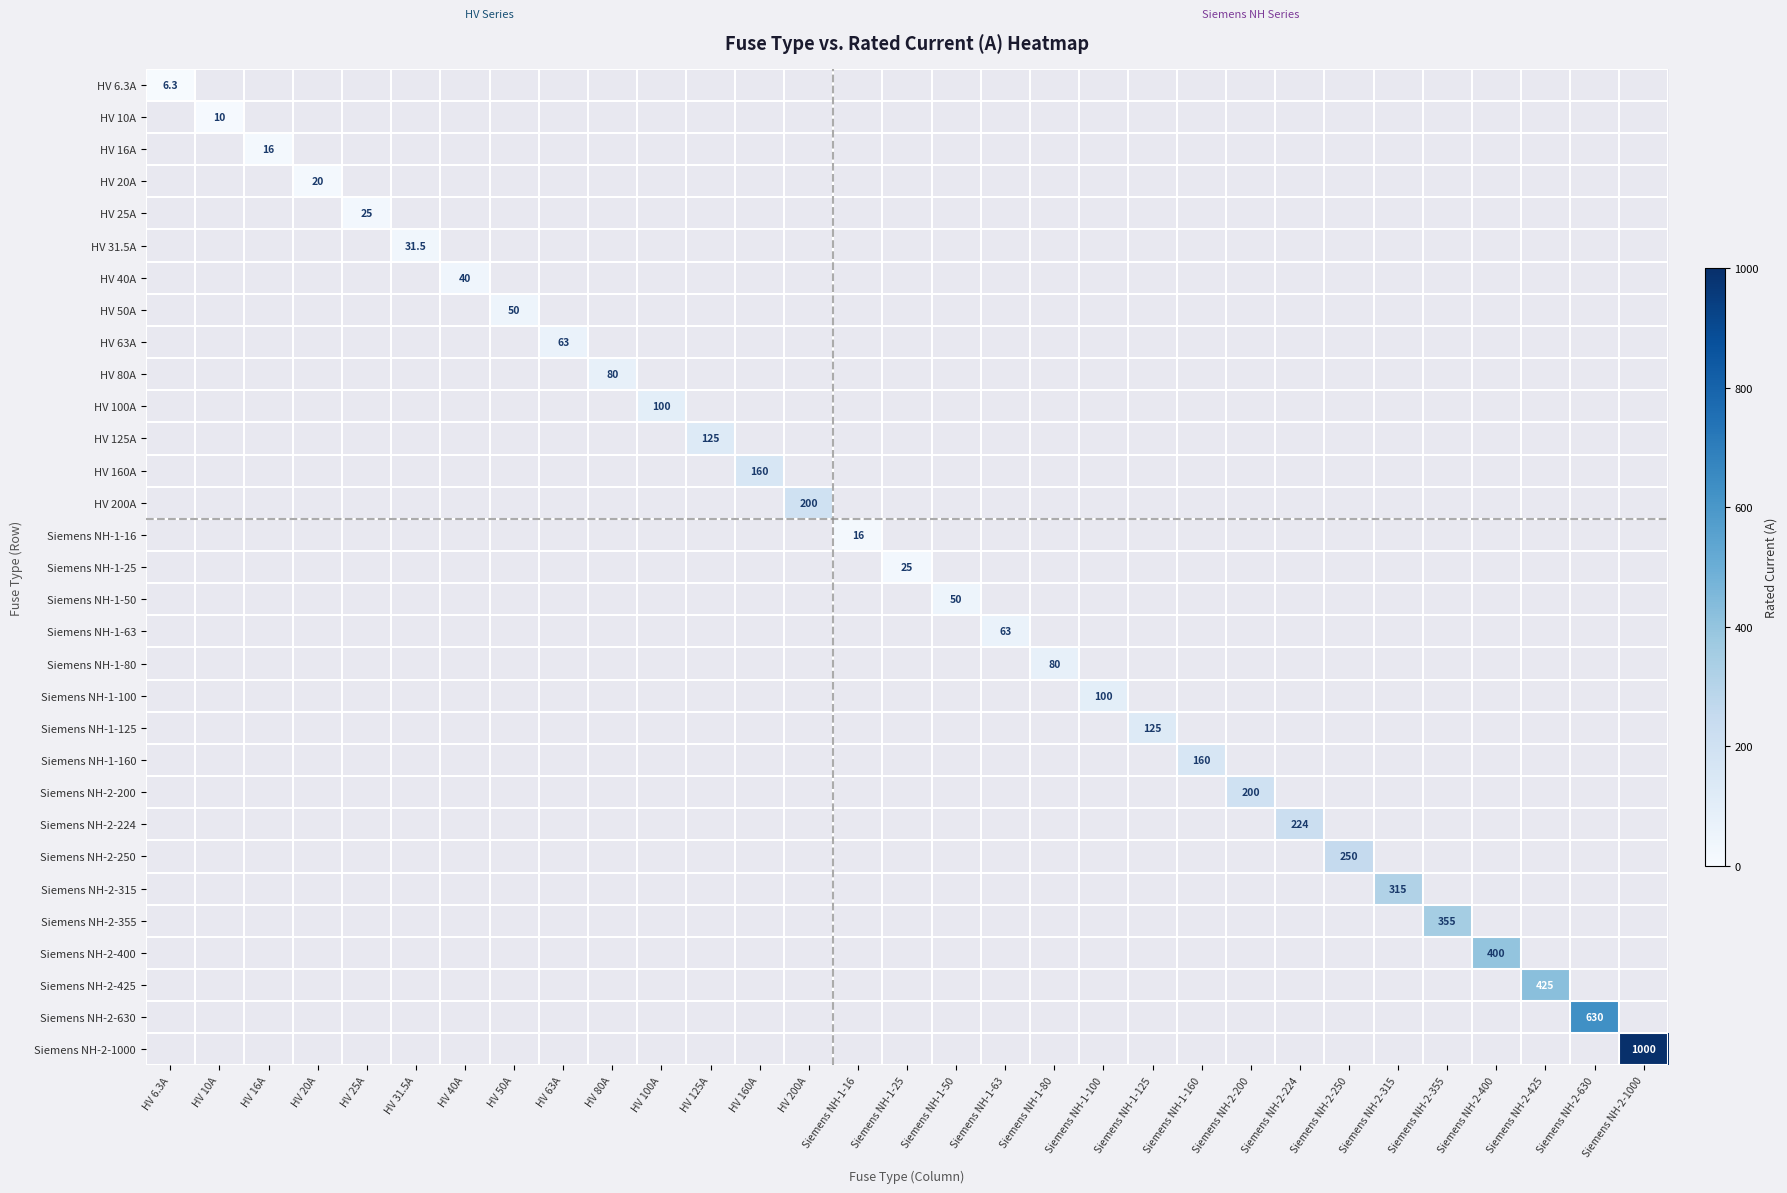

Is it true that HV 40A equals 40.0 at HV 40A?

True